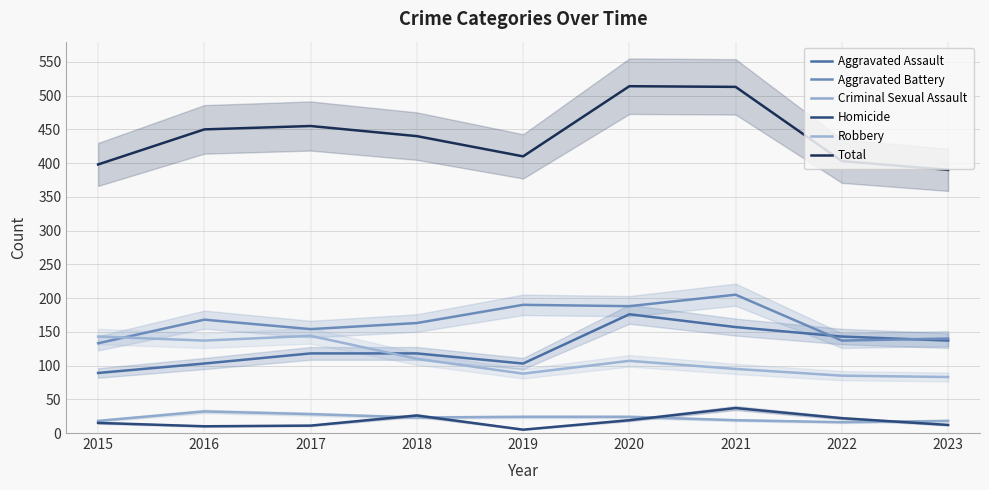

Which series has the largest total across all categories?

Total